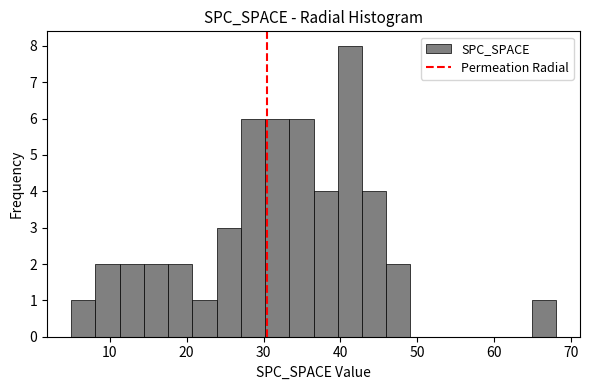

Around what value on the x-axis is the tallest bar? Give the approximate position of its centre, as read against the axis.

41